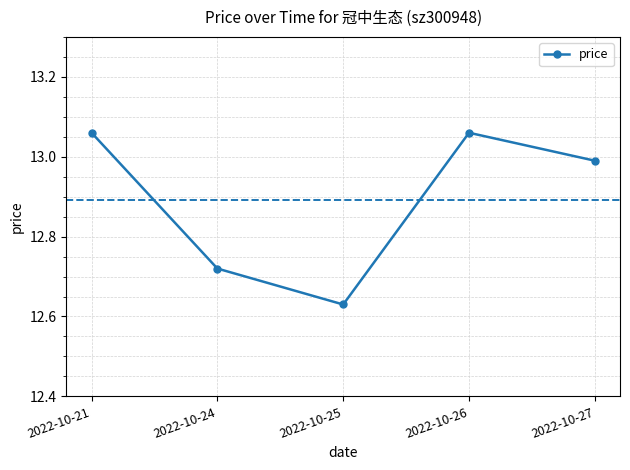

Where is the first local maximum?

2022-10-26